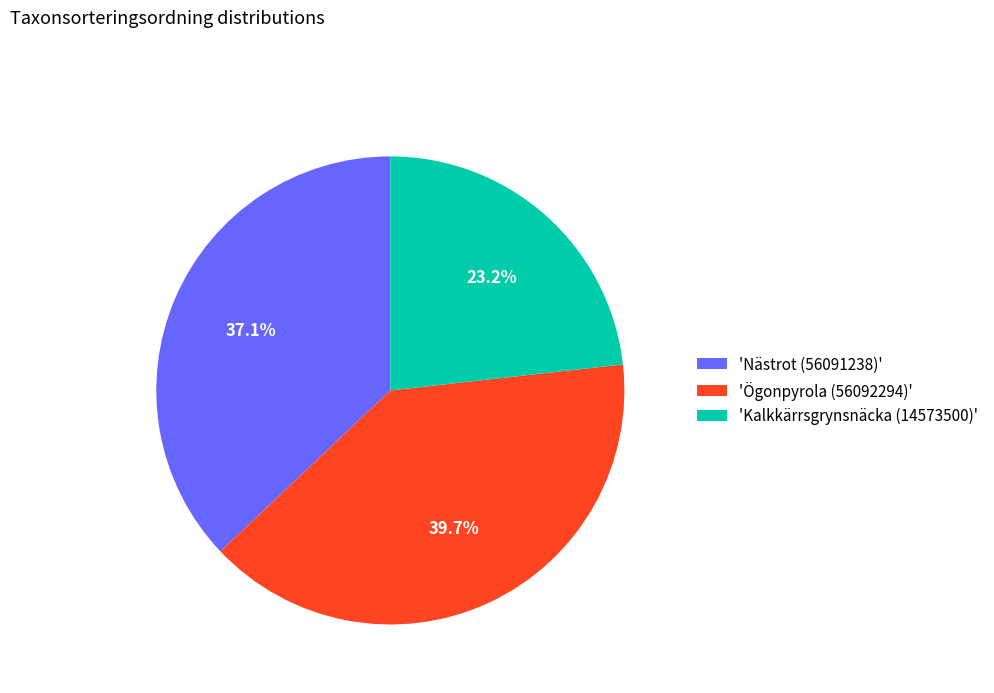

What is the largest slice in the pie chart?

'Ögonpyrola (56092294)'